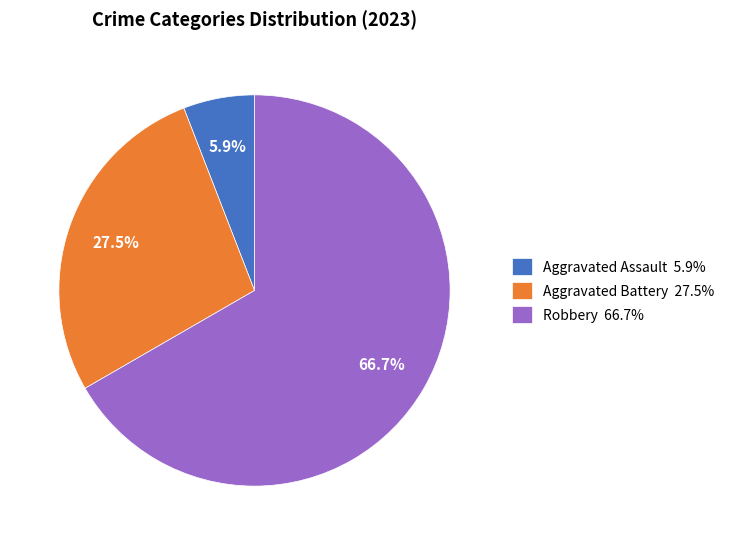

How many slices are in this pie chart?

3